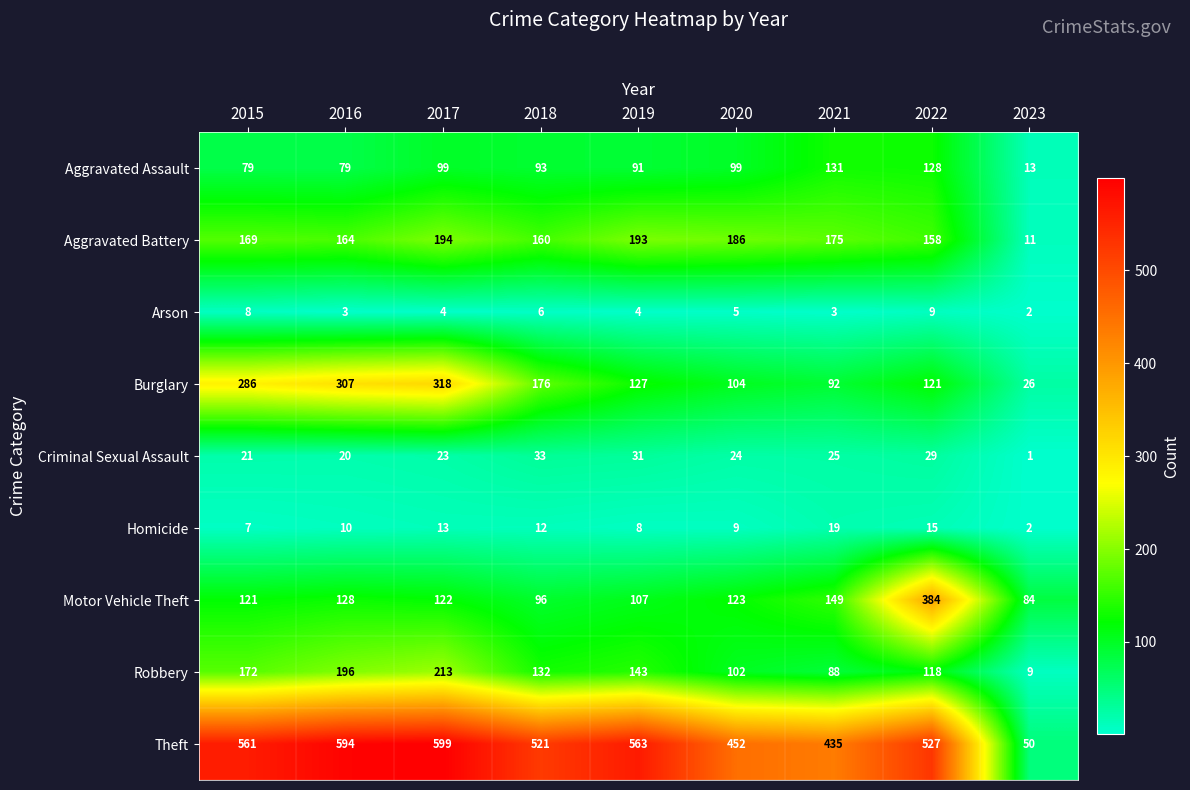

The Motor Vehicle Theft series shows 123 at 2020. True or false?

True